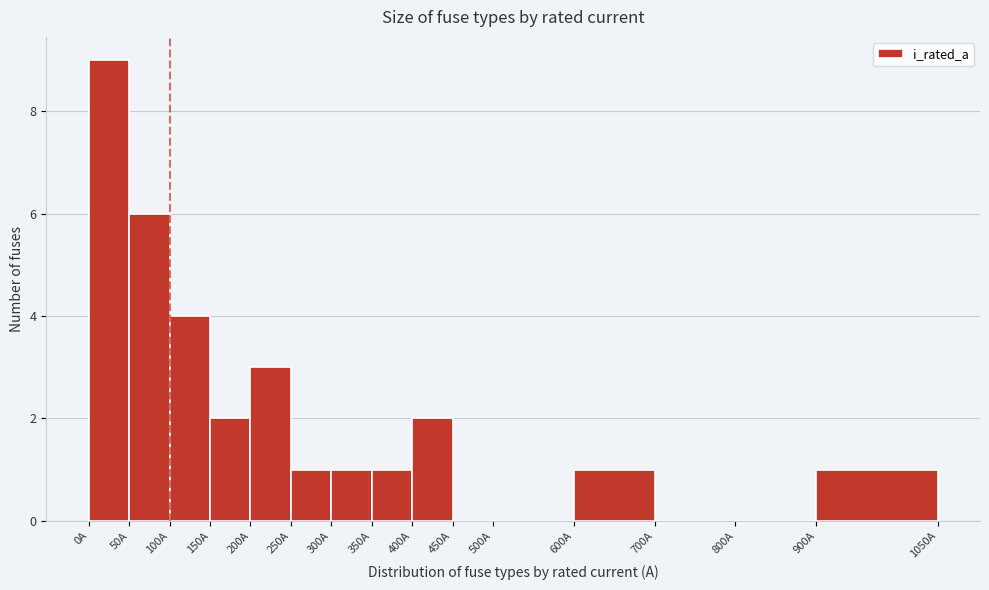

Reading left to right, list every bar in this chart as the range it spans on the x-axis followed by its height. The values are not printed on the chart, so give them approximately, as read against the axis.

0 to 50: 9
50 to 100: 6
100 to 150: 4
150 to 200: 2
200 to 250: 3
250 to 300: 1
300 to 350: 1
350 to 400: 1
400 to 450: 2
450 to 500: 0
500 to 600: 0
600 to 700: 1
700 to 800: 0
800 to 900: 0
900 to 1050: 1